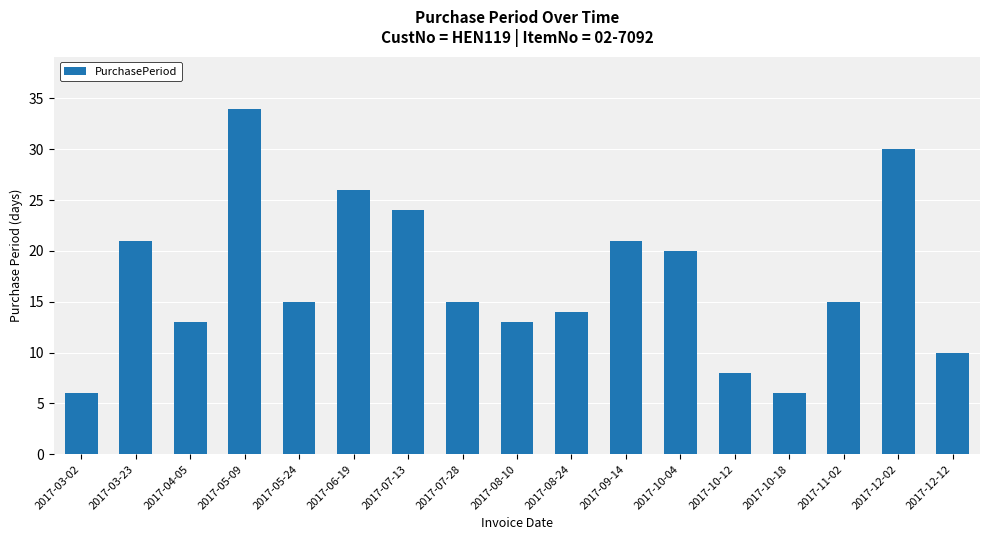

Does the chart contain stacked bars?

No